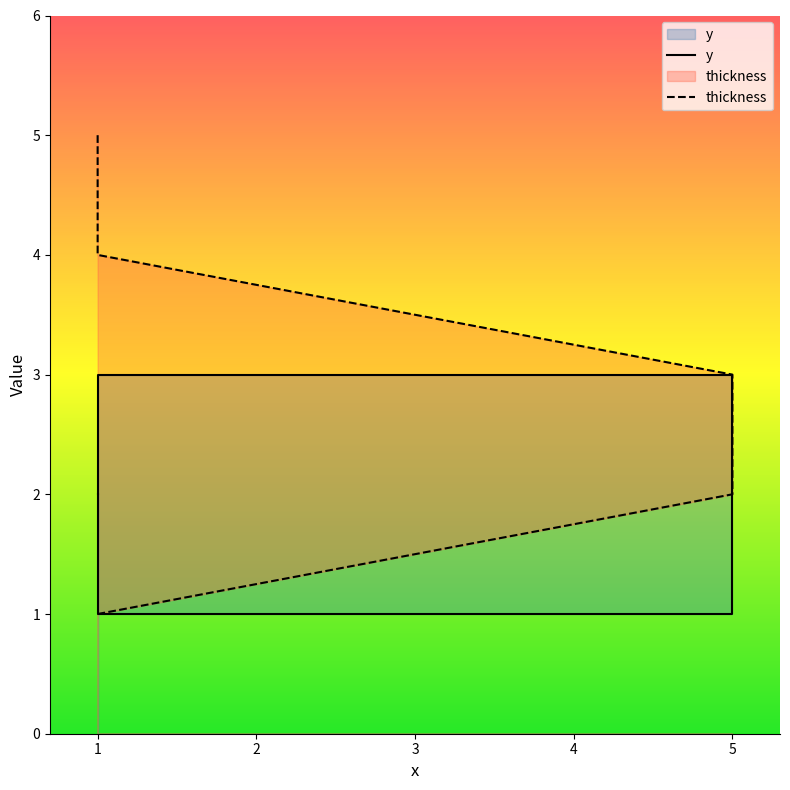

At which label does y first exceed 2?

1